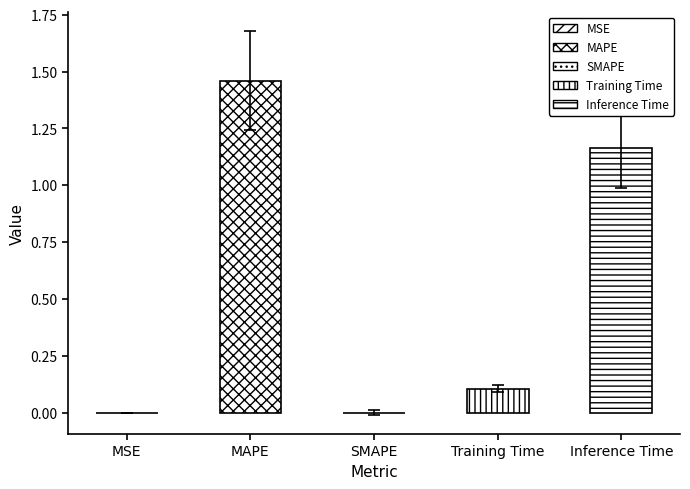

Between Inference Time and Training Time, which is larger?

Inference Time